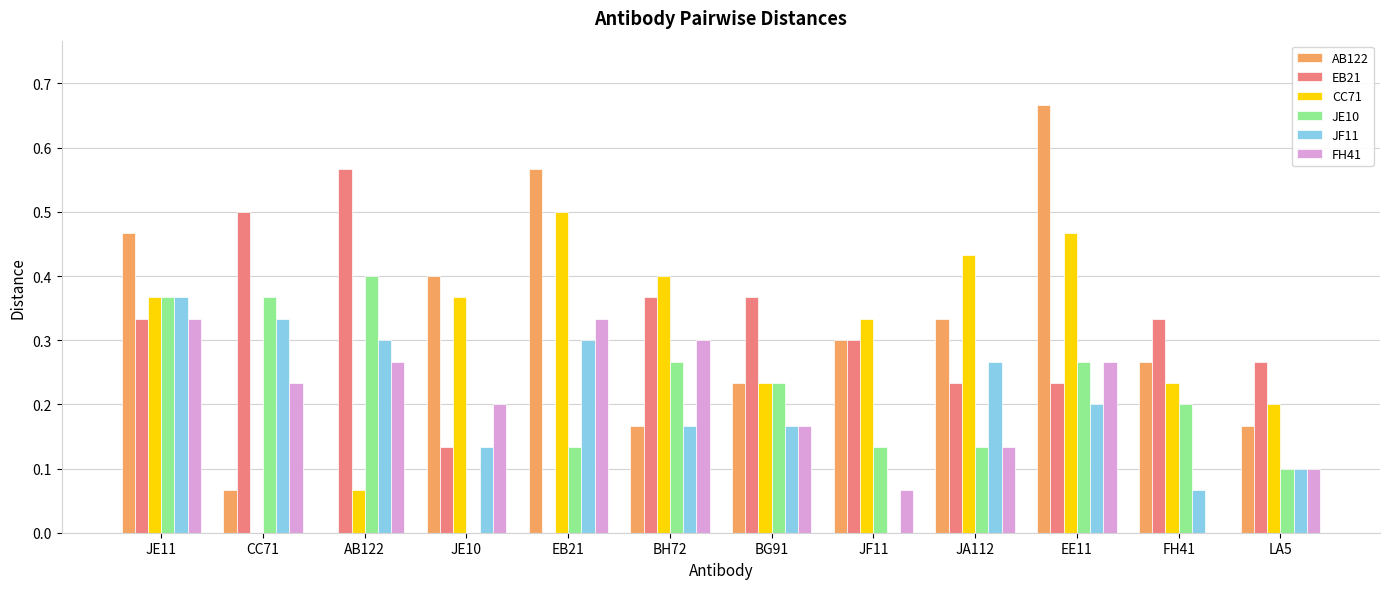

True or false: FH41 has a value of 0.2 at BH72.

False